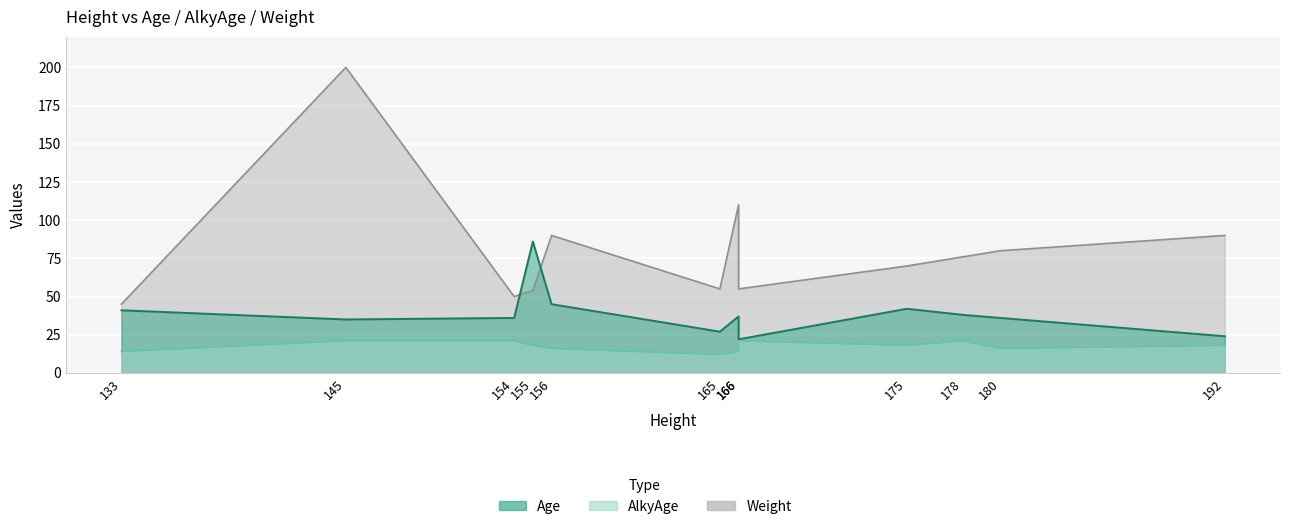

What is the sum of the AlkyAge values at 178 and 175?

39